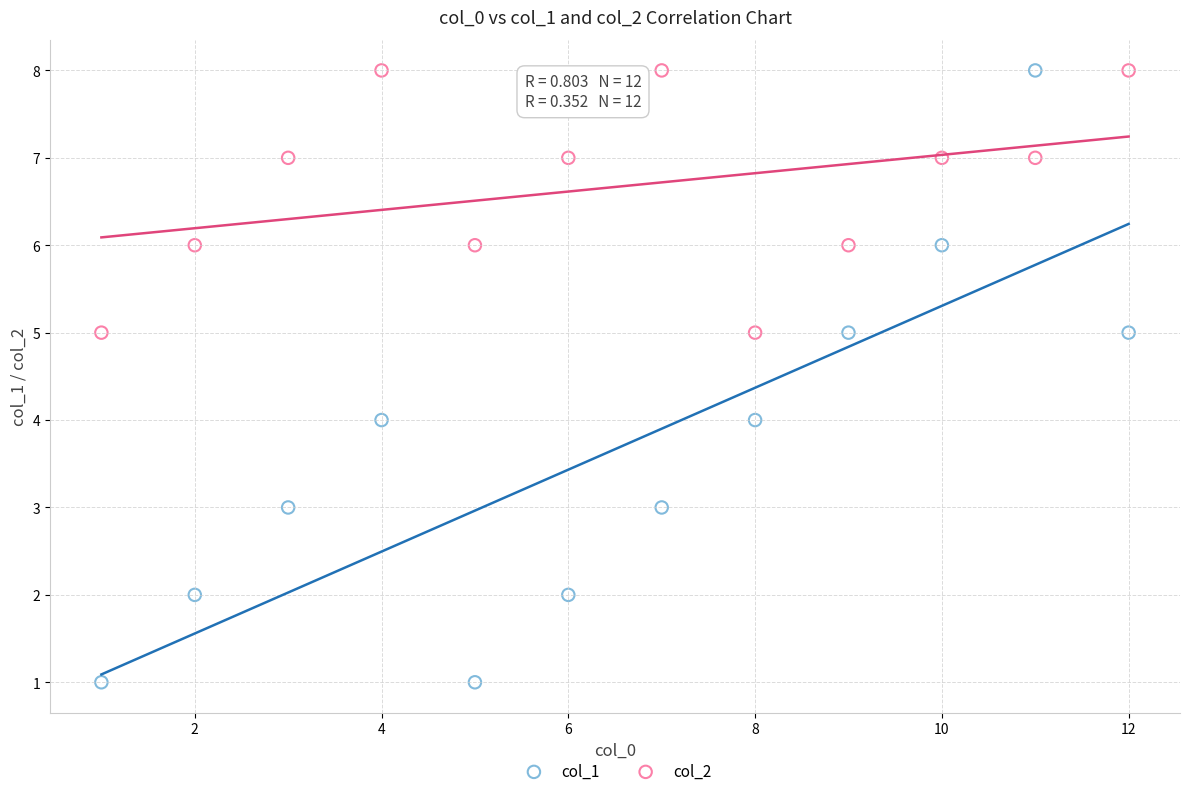

Which series reaches the minimum Y coordinate?

col_1